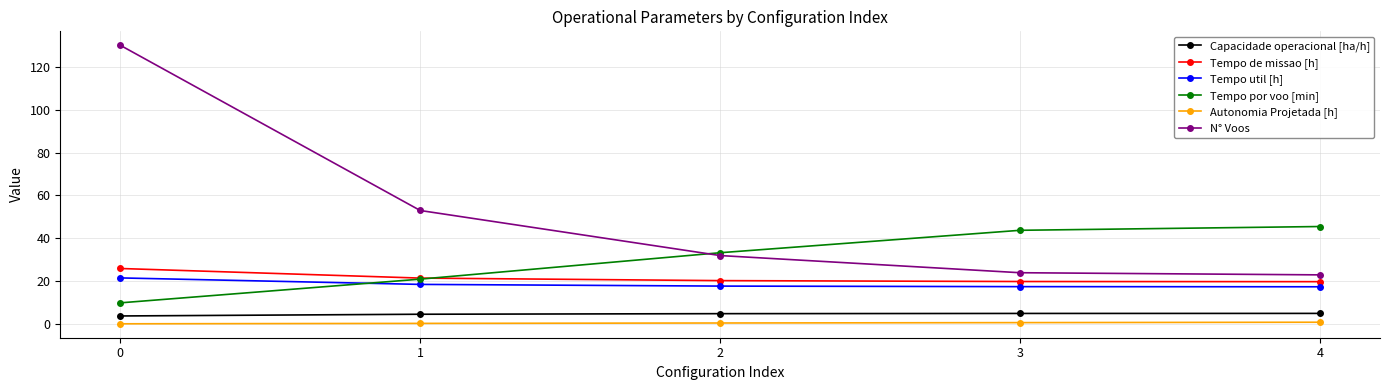

List the series in order of their peak value, highest first.

N° Voos, Tempo por voo [min], Tempo de missao [h], Tempo util [h], Capacidade operacional [ha/h], Autonomia Projetada [h]